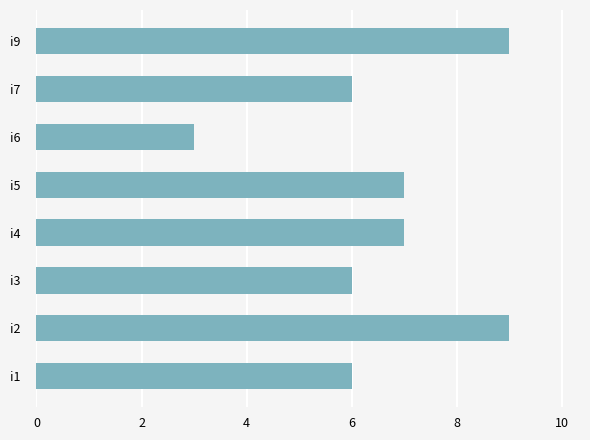

Reading bottom to top, transcribe all the data shown in this chart.

6	9	6	7	7	3	6	9